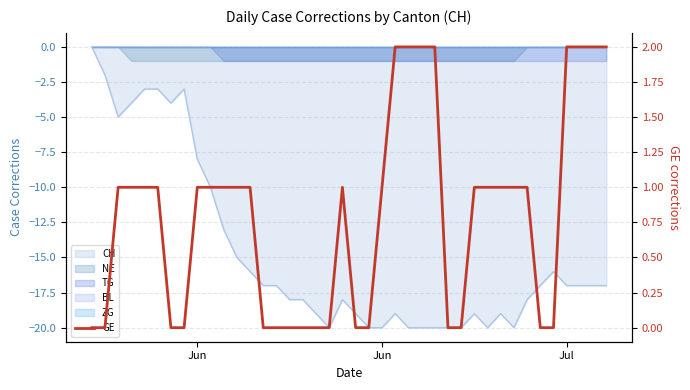

How many data points does each series have?

40